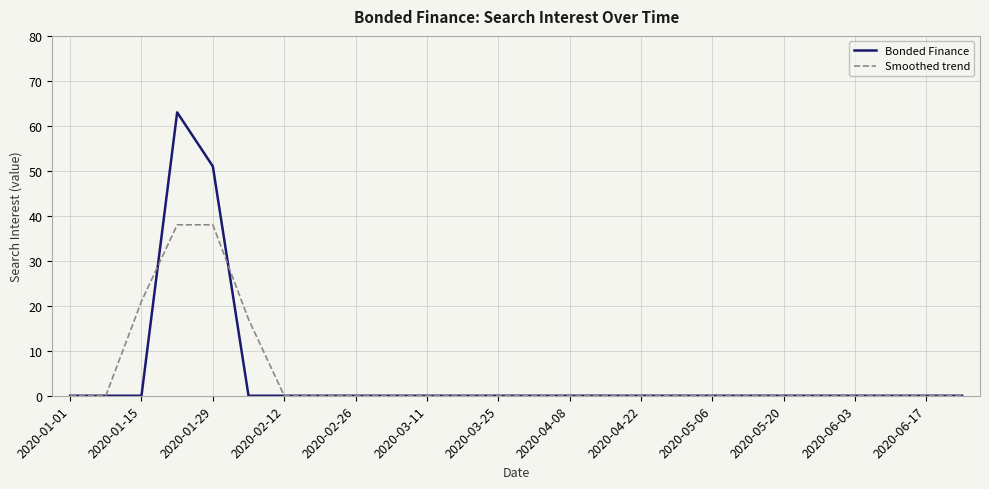

Rank the series by their maximum value, from highest to lowest.

Bonded Finance, Smoothed trend